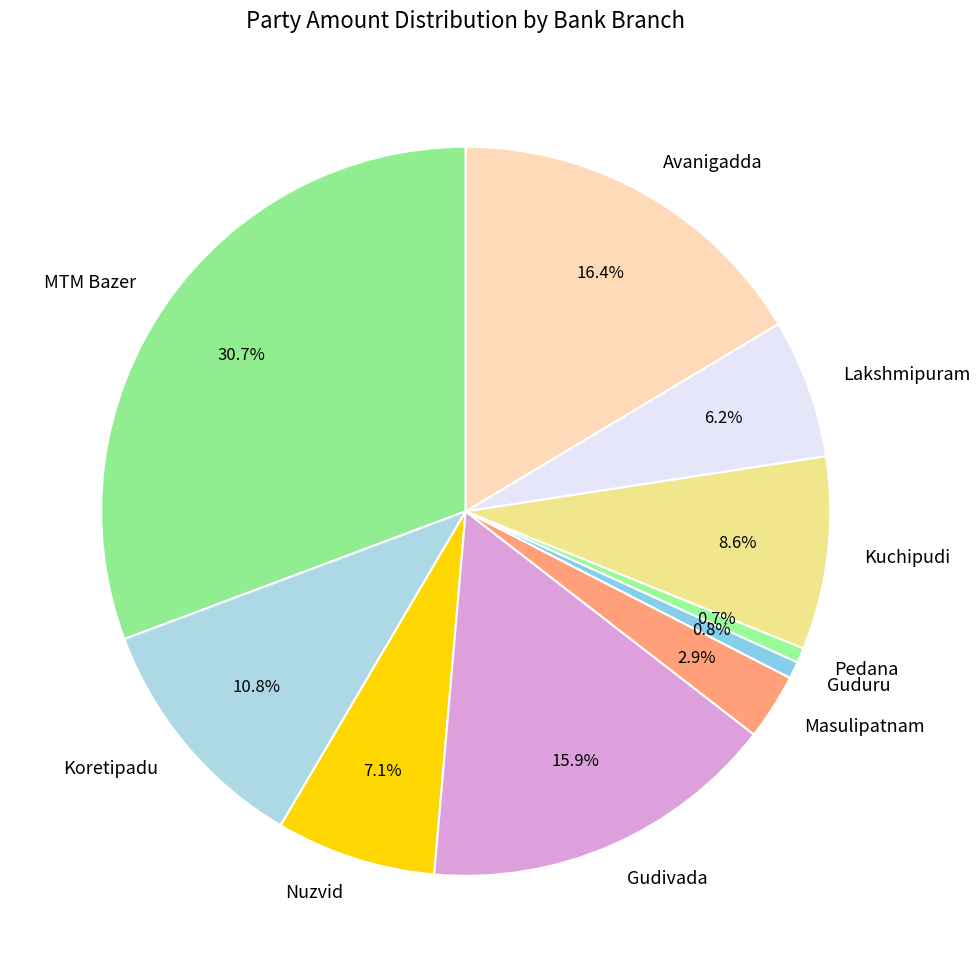

How many segments does this pie chart have?

10